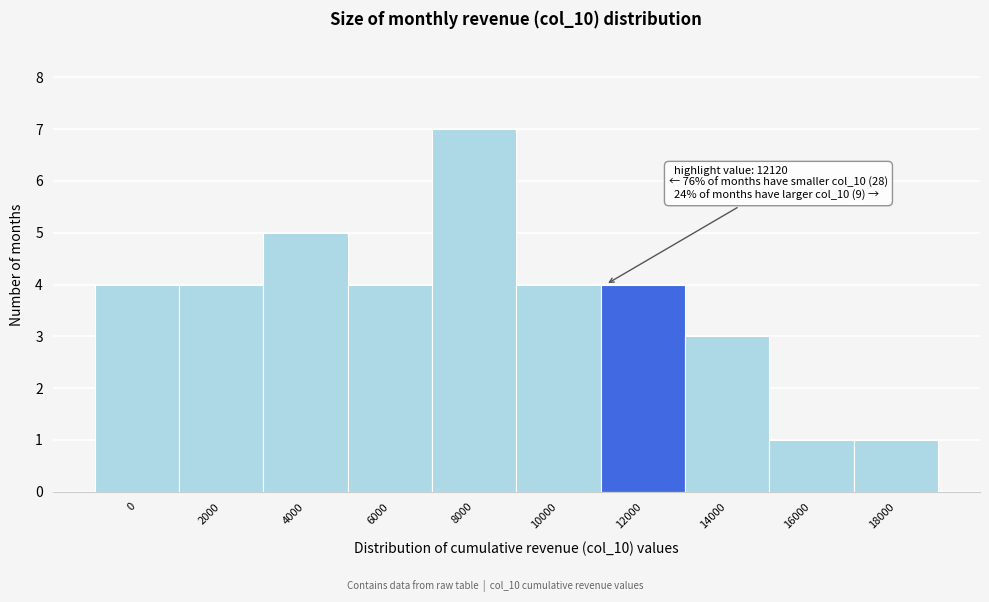

Reading left to right, transcribe all the data shown in this chart.

4	4	5	4	7	4	4	3	1	1